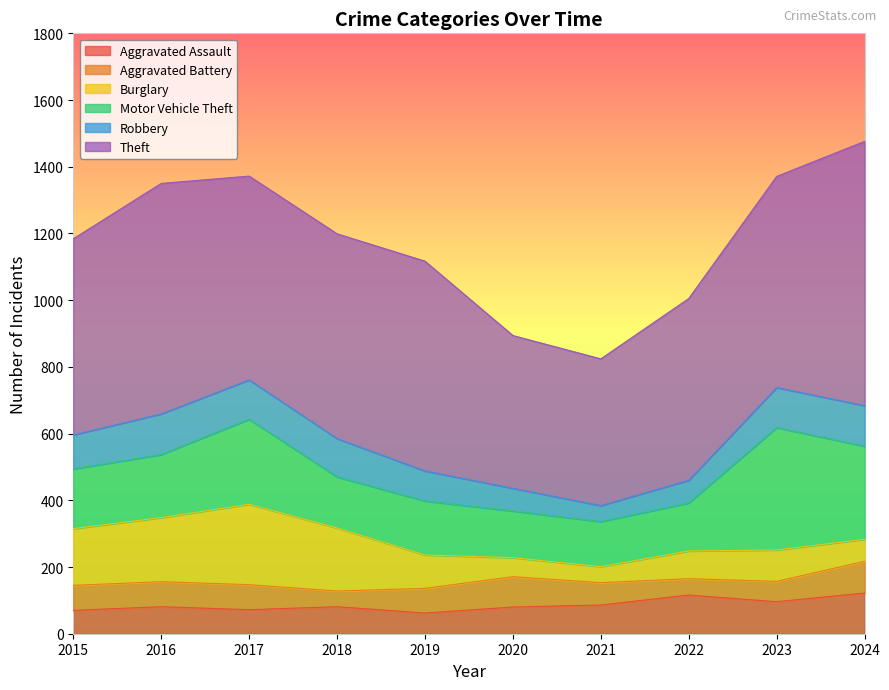

What are all the series names shown in the legend?

Aggravated Assault, Aggravated Battery, Burglary, Motor Vehicle Theft, Robbery, Theft